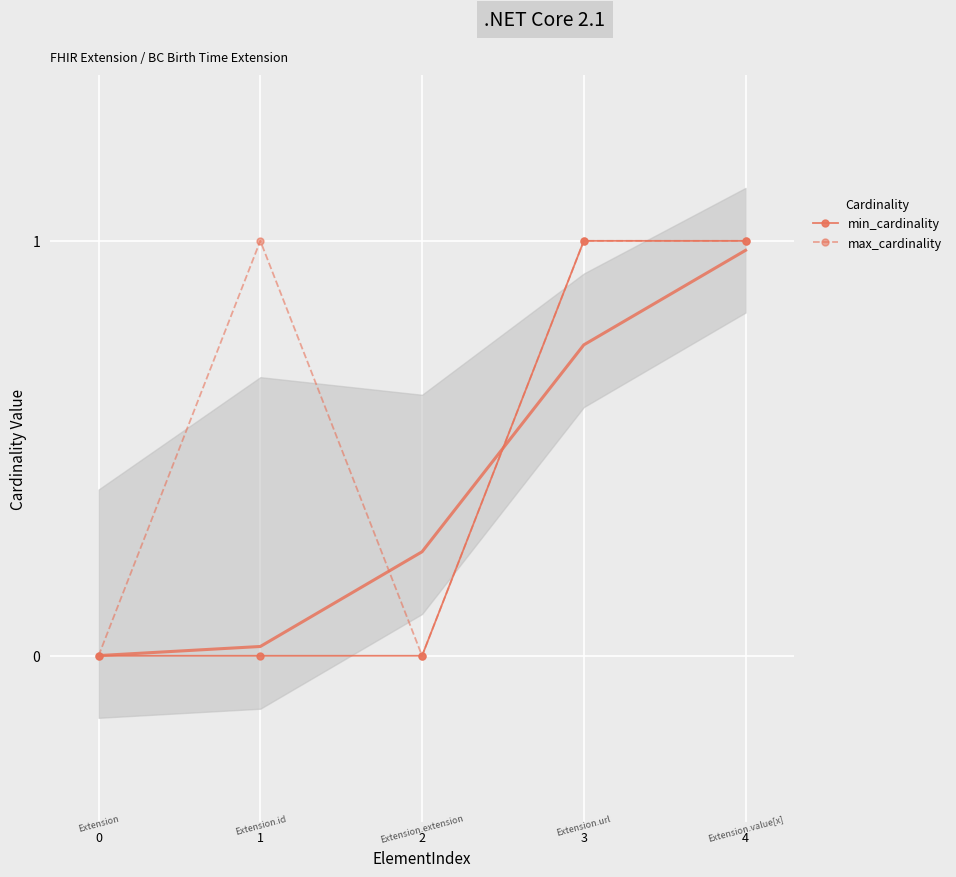

The value of min_cardinality at 2 is 0. True or false?

True